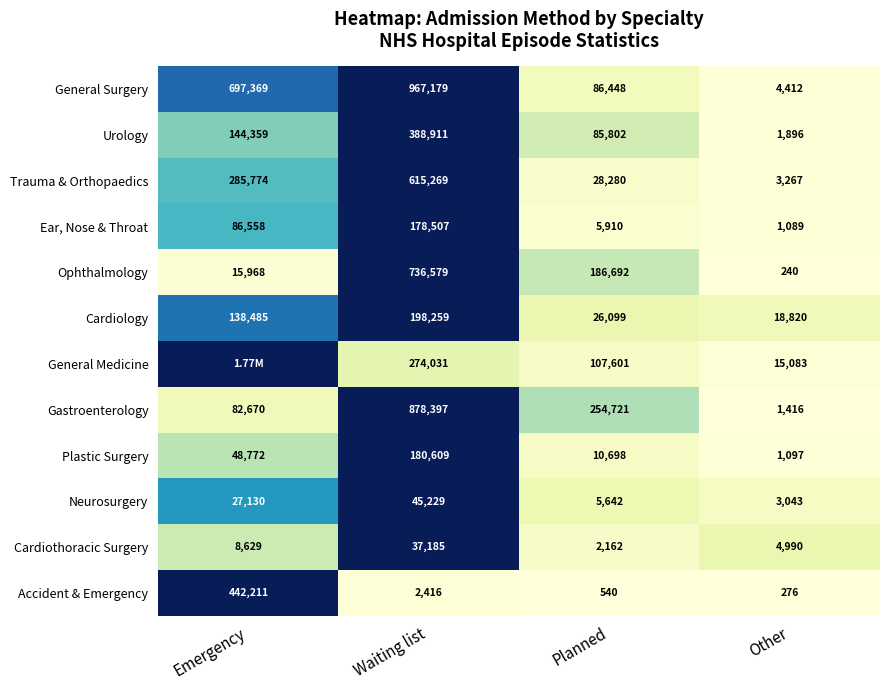

Between Emergency and Planned, which is larger?

Emergency